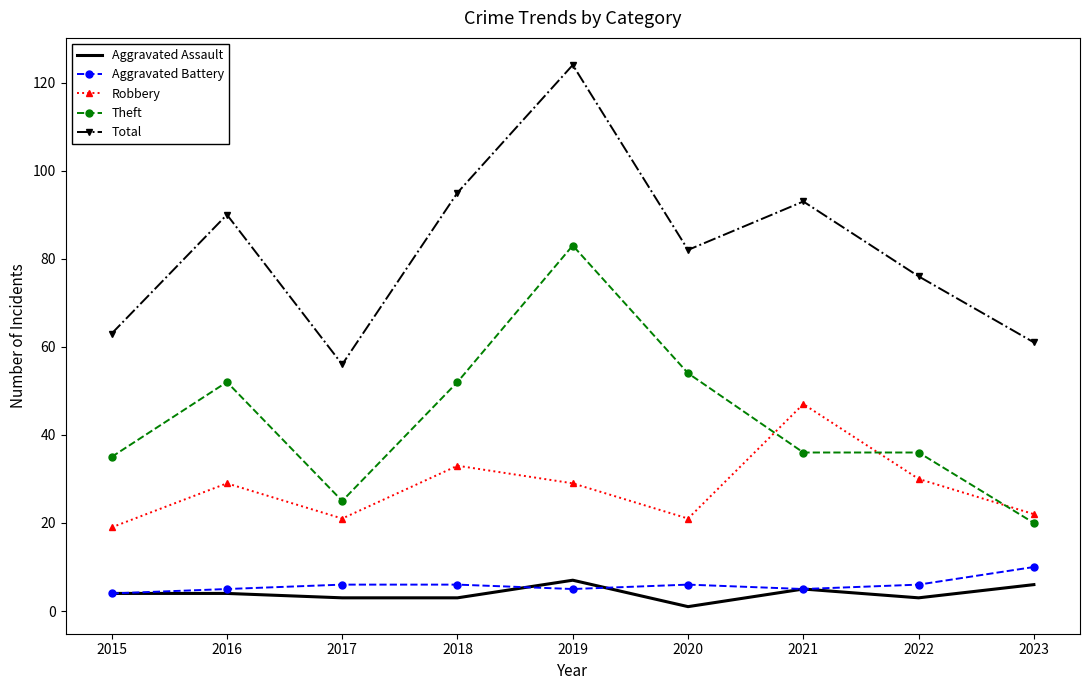

Which series changed the most between 2018 and 2019?

Theft